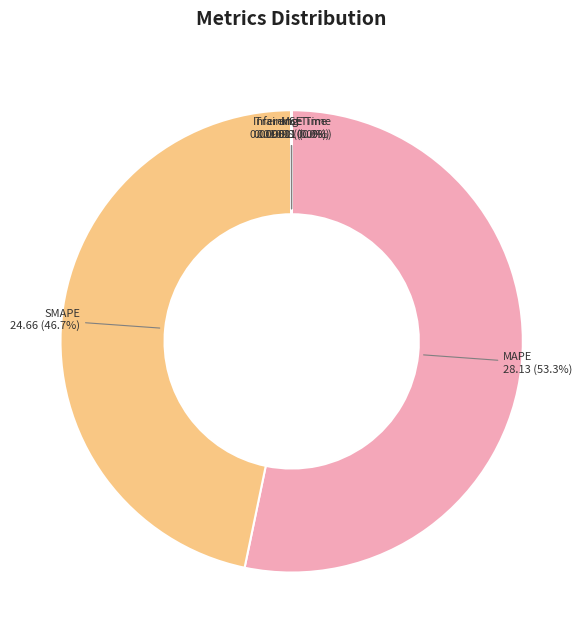

Which category accounts for the majority?

MAPE